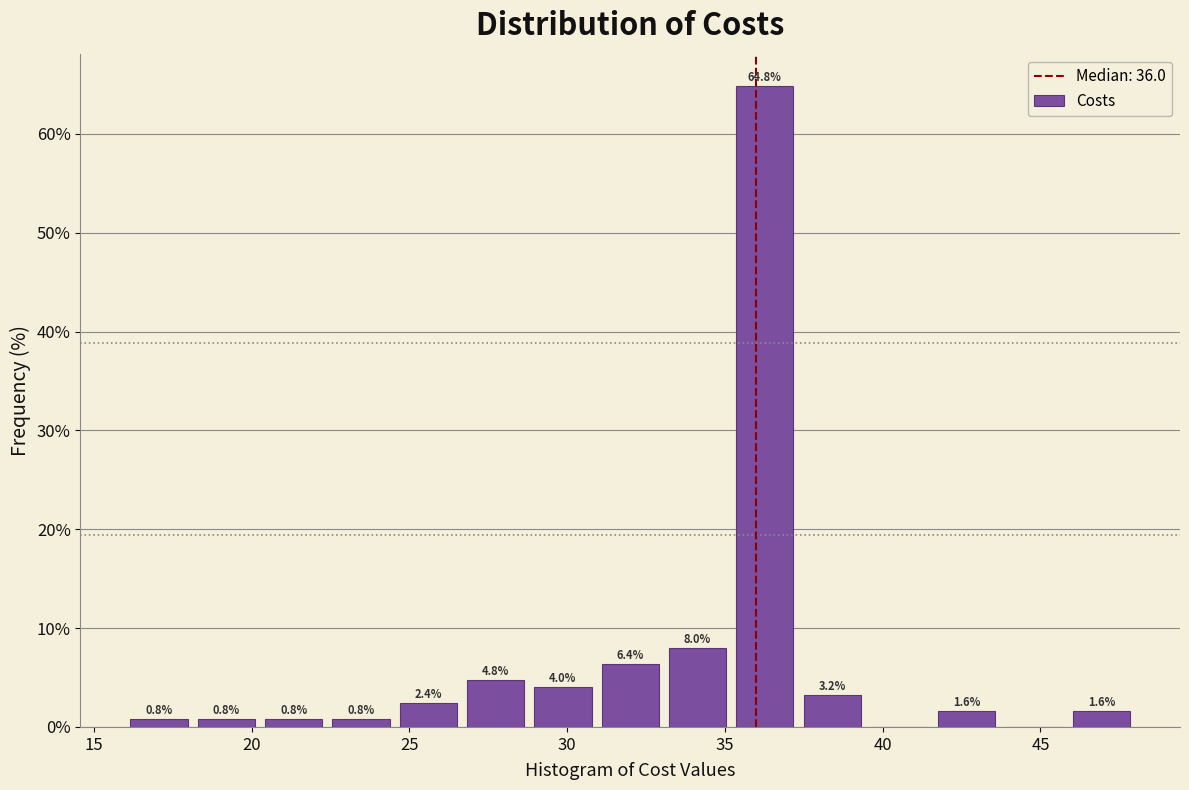

Over which range of the x-axis is the bar tallest?

35.0 to 37.5